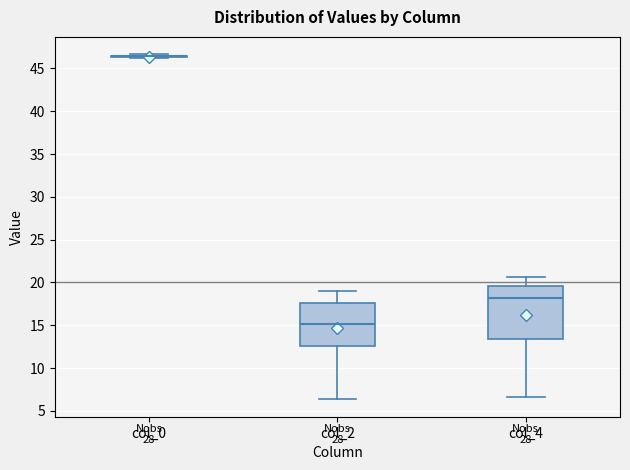

Where does the upper whisker of the box for col_4 end on the y-axis? The values are not printed on the chart, so give them approximately, as read against the axis.

20.5